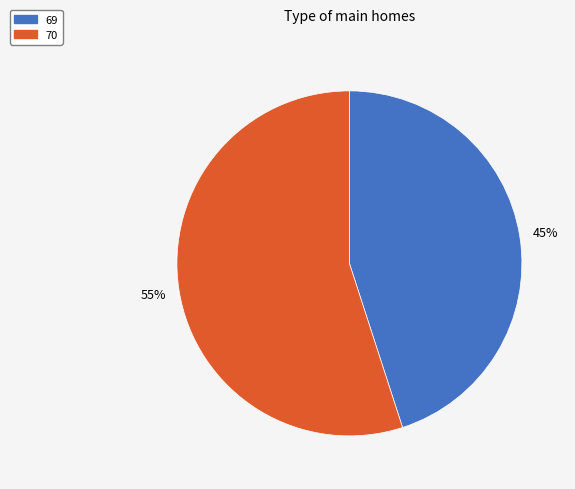

Which category has the biggest portion of the pie?

70